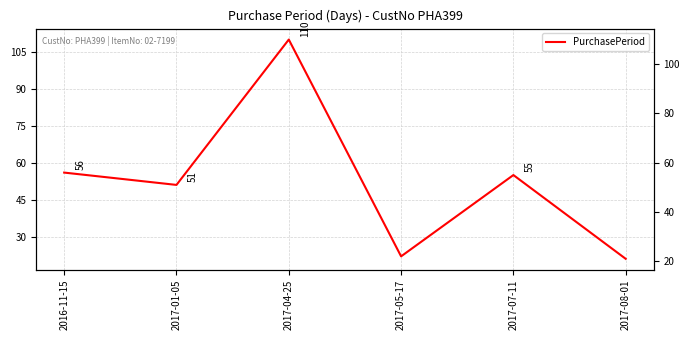

Rank the categories by value from lowest to highest.

2017-08-01, 2017-05-17, 2017-01-05, 2017-07-11, 2016-11-15, 2017-04-25